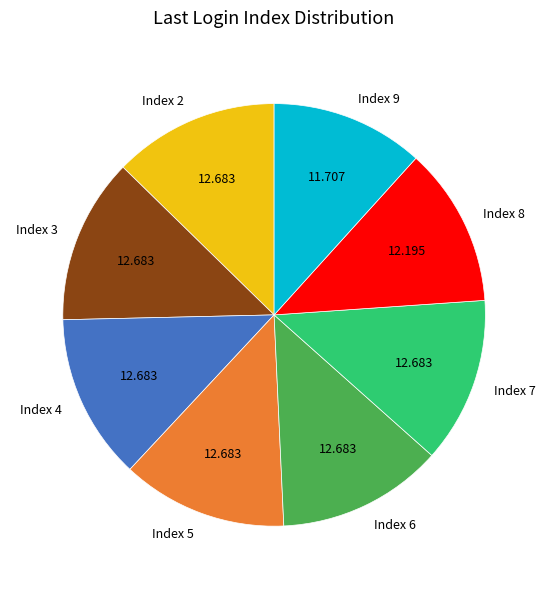

How many segments does this pie chart have?

8